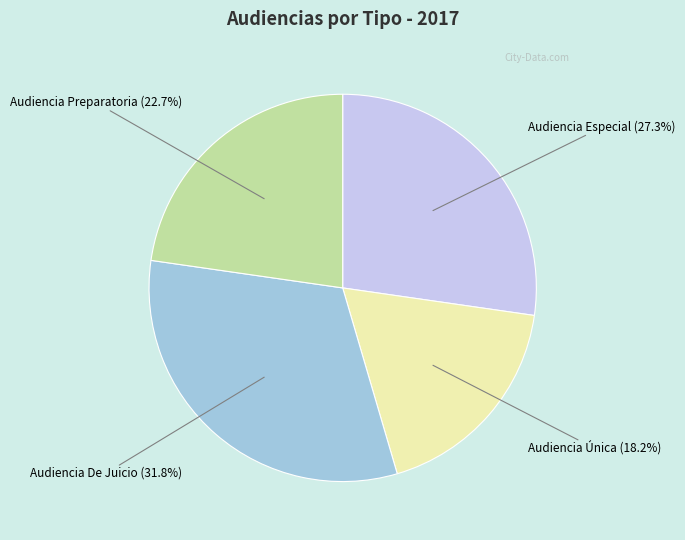

How many segments does this pie chart have?

4